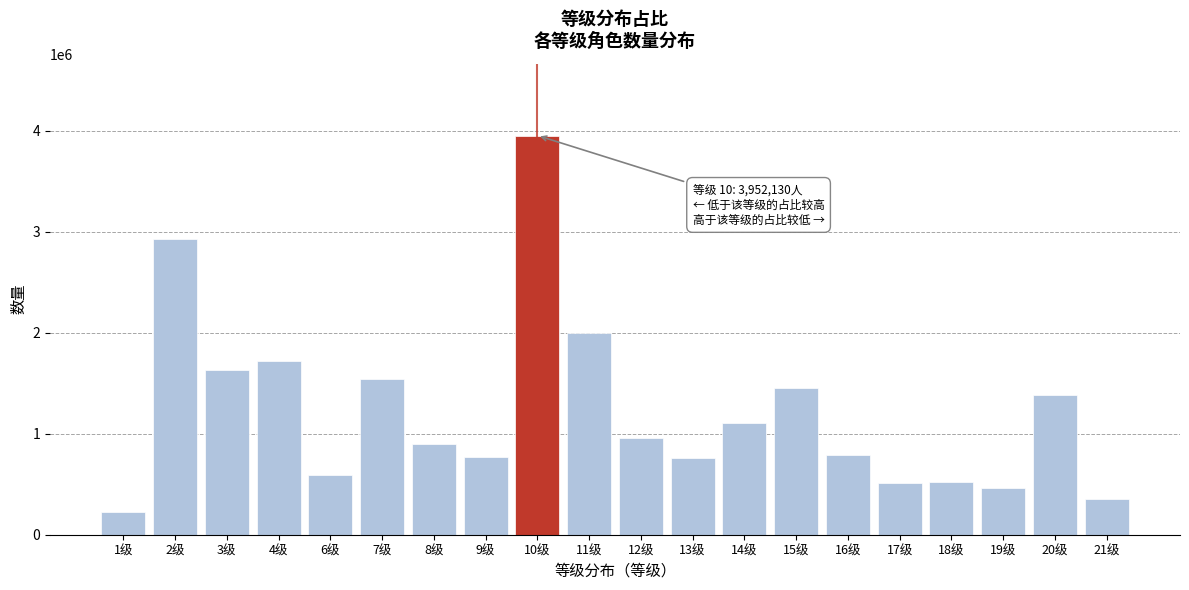

Which label corresponds to the largest value in the chart?

10级